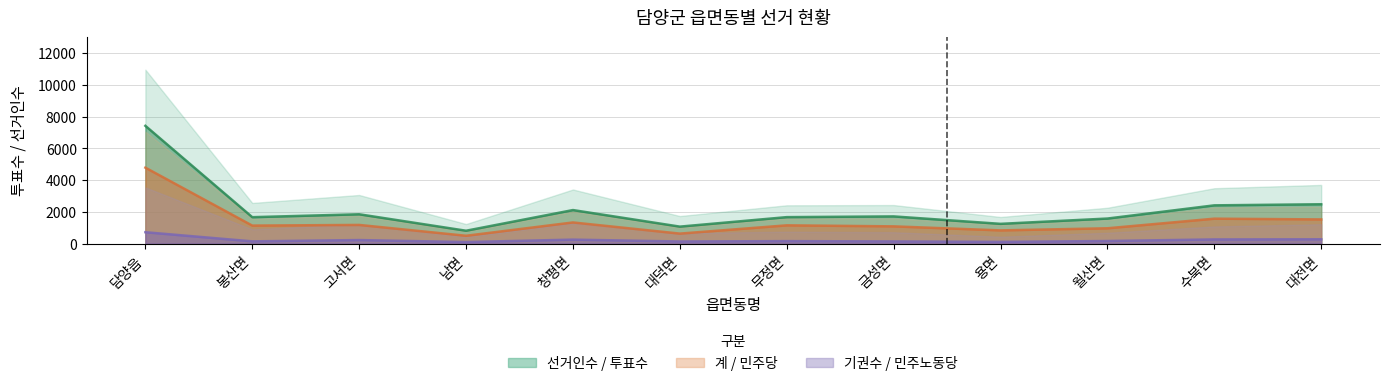

Which has a higher value, 담양읍 or 대덕면?

담양읍